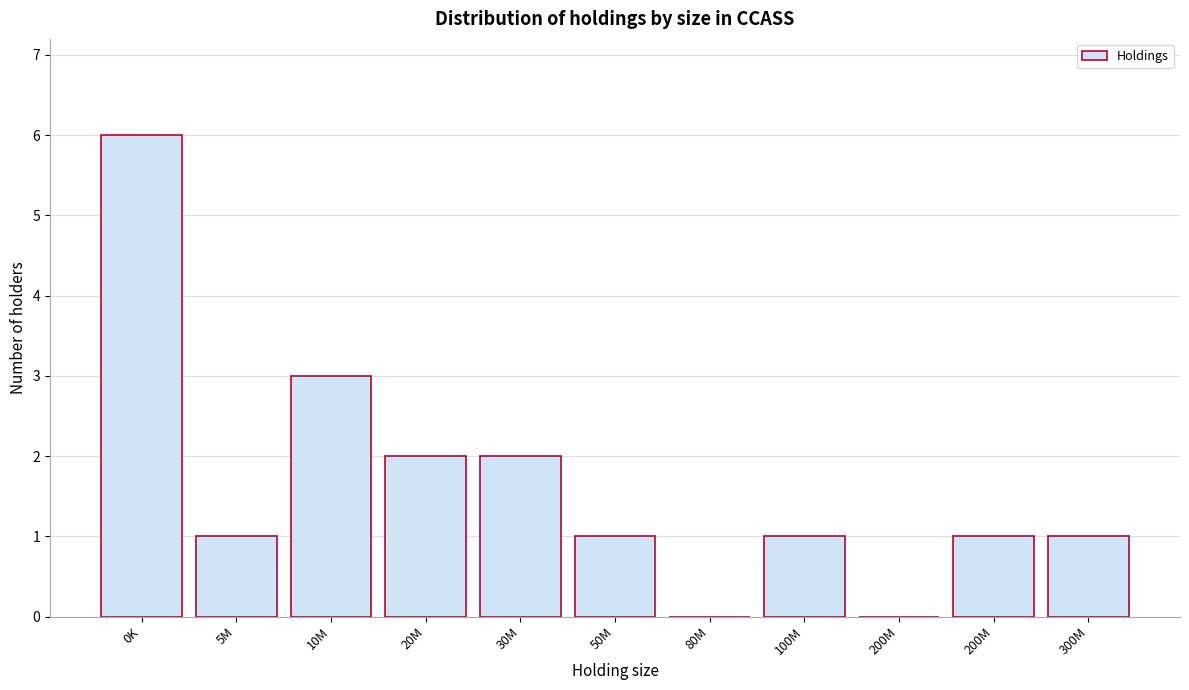

How many series are shown in this chart?

1